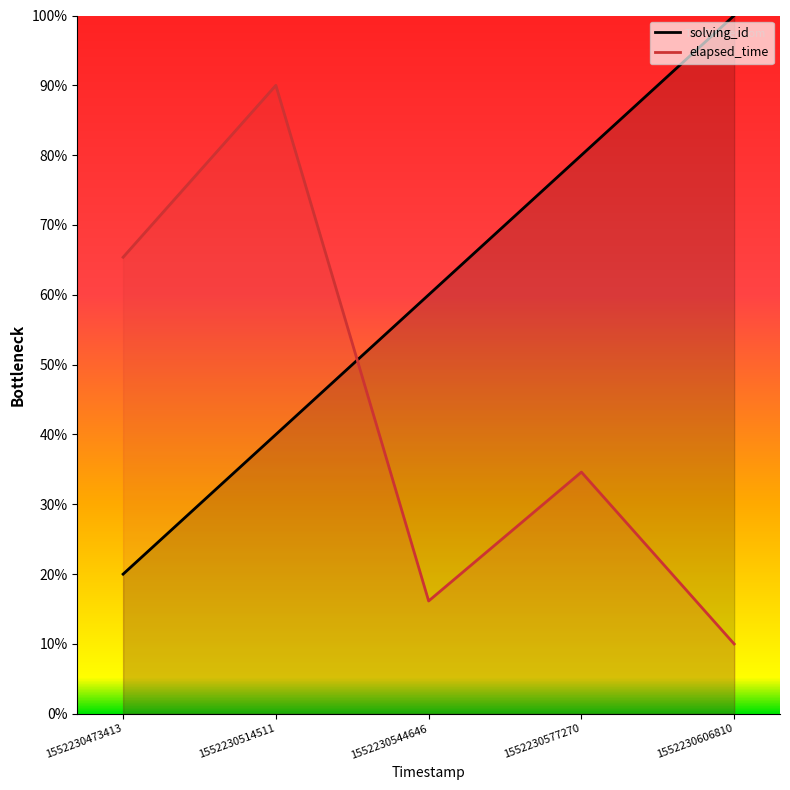

At how many categories does at least one series exceed 17?

5